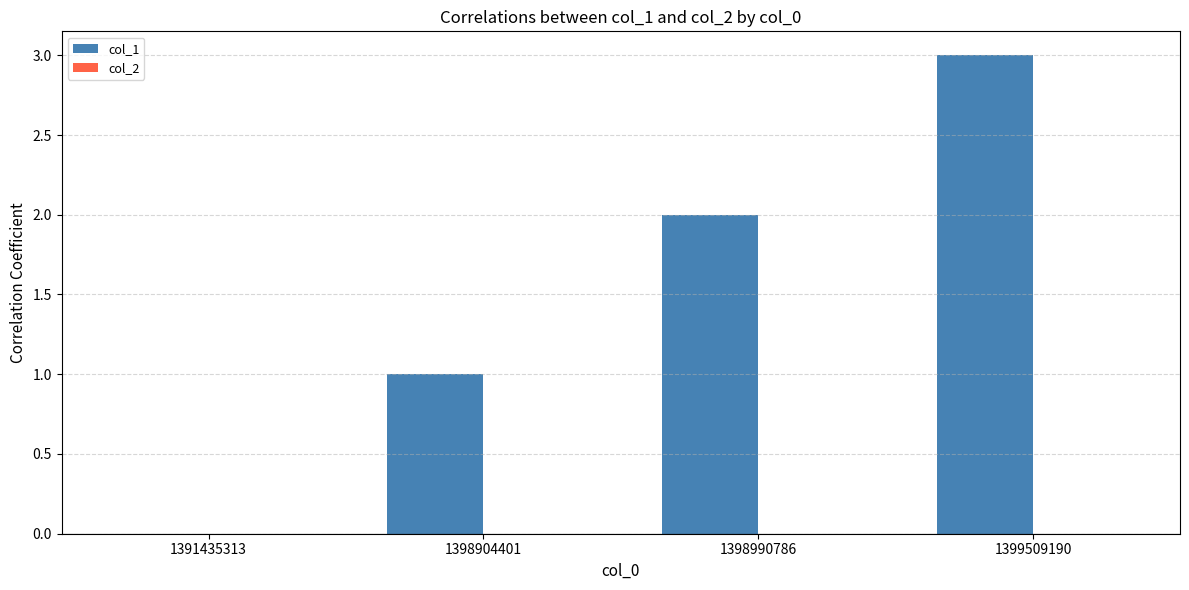

True or false: the data shows 4 at 1399509190.

False